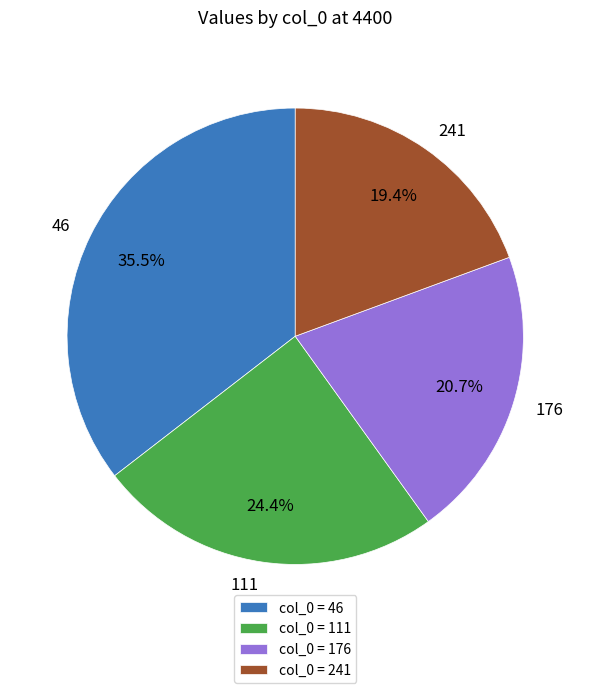

Count the number of slices in the pie.

4